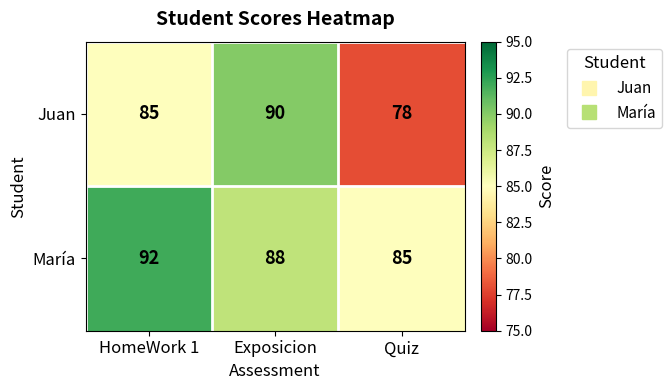

List the series in order of their overall mean, lowest first.

Juan, María